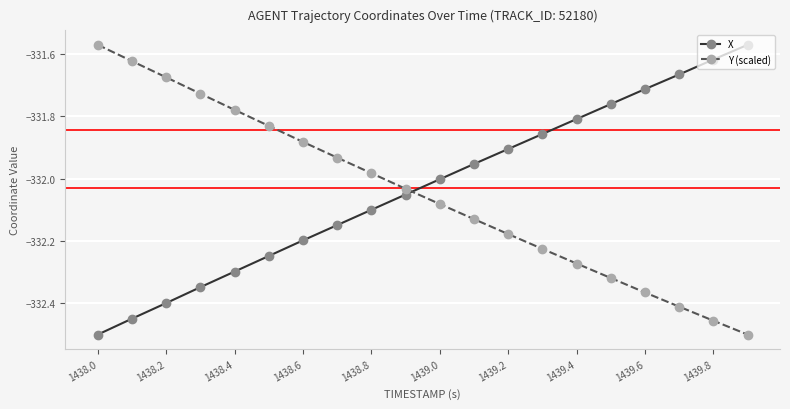

True or false: Y (scaled) has more than 2 interior local peaks.

False